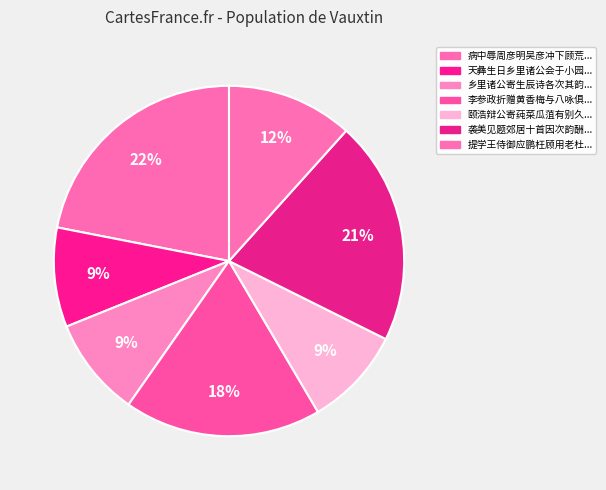

To the nearest percent, what is the difference between the largest and smallest slice percentages?

13%